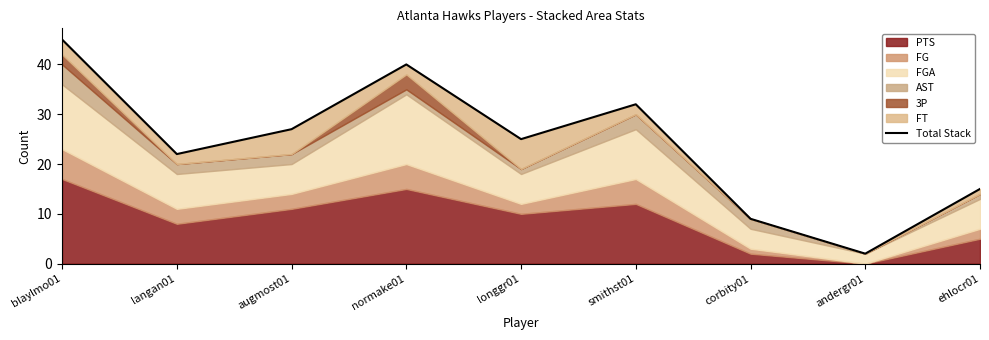

What is the label of the 8th point from the left?

andergr01